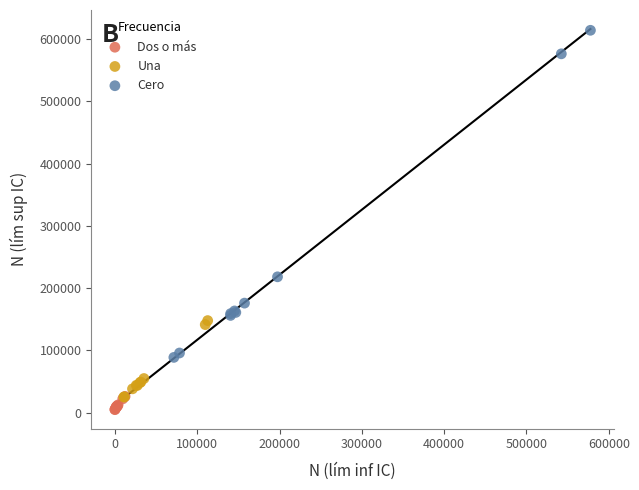

Which series has the widest spread of Y values?

Cero